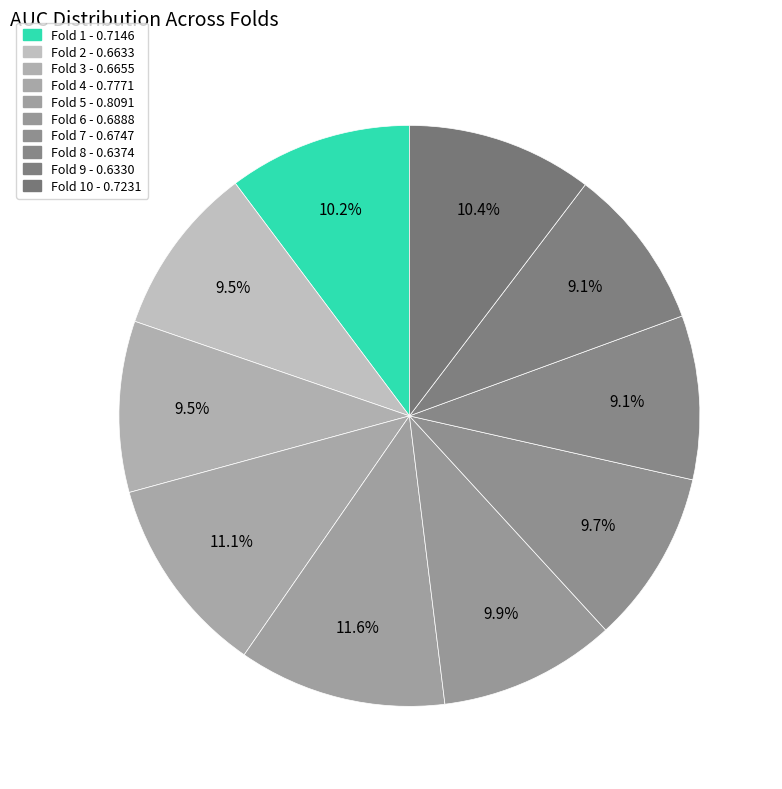

How many slices are in this pie chart?

10